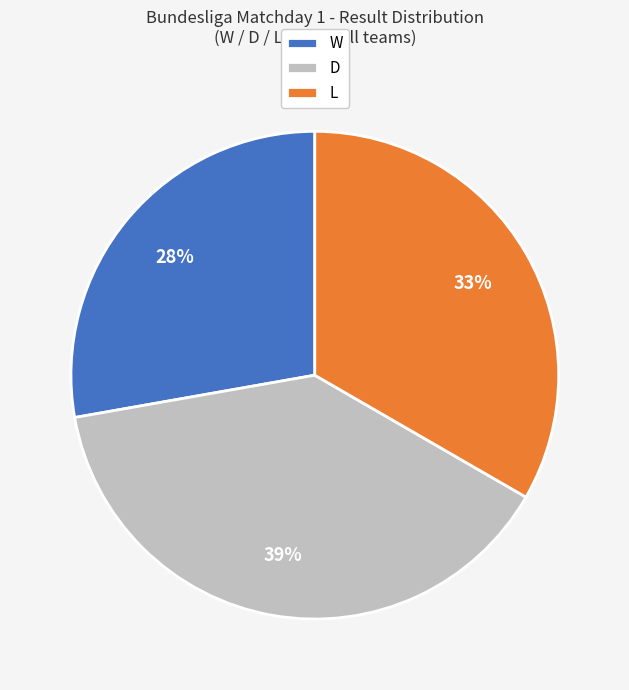

True or false: W accounts for 28% of the total.

True